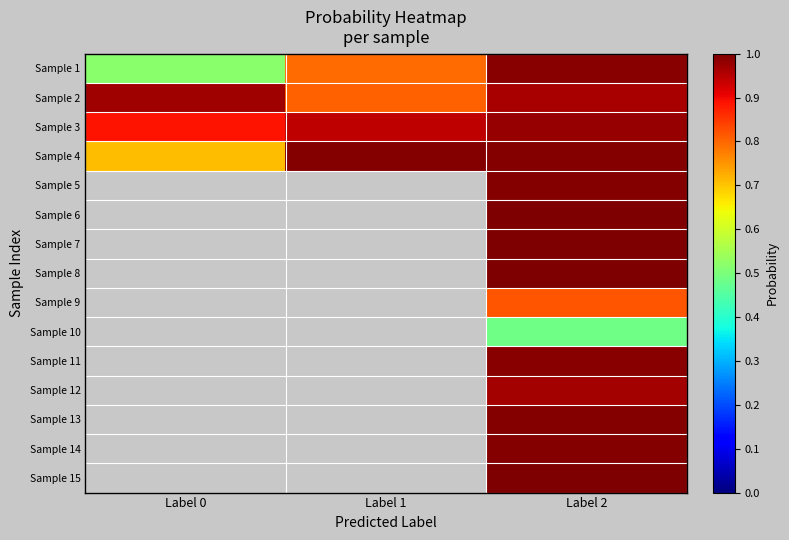

Rank the series at Label 0 from lowest to highest value.

Sample 1, Sample 4, Sample 3, Sample 2, Sample 5, Sample 6, Sample 7, Sample 8, Sample 9, Sample 10, Sample 11, Sample 12, Sample 13, Sample 14, Sample 15